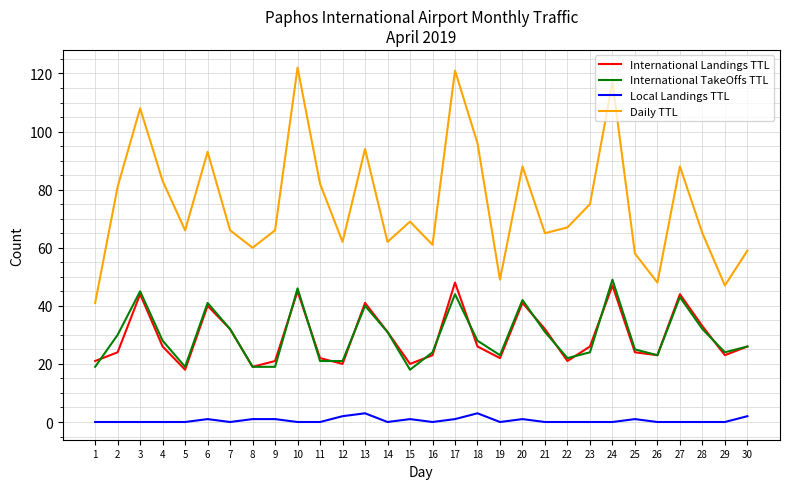

The International Landings TTL series shows 12 at 3. True or false?

False